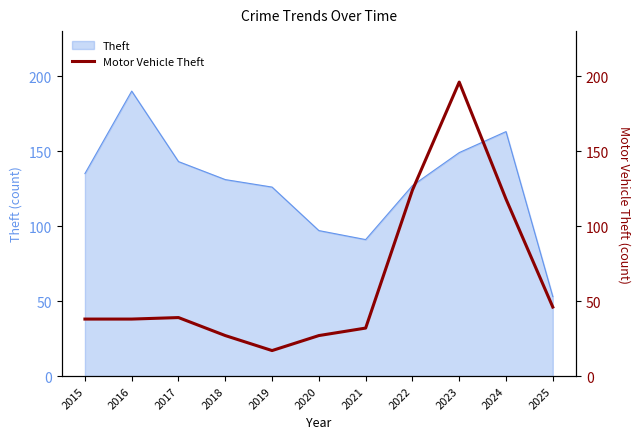

Reading right to left, extract all data points from this chart.

2025=46	2024=118	2023=196	2022=124	2021=32	2020=27	2019=17	2018=27	2017=39	2016=38	2015=38